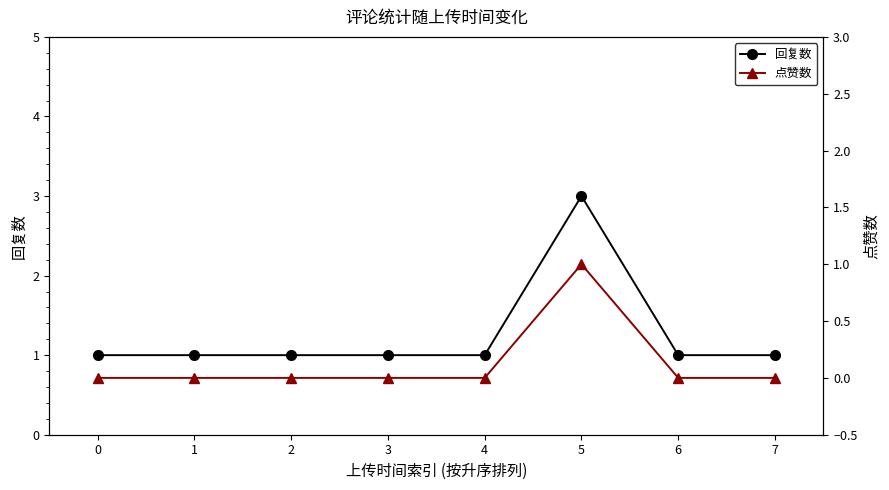

Rank the series at 2 from lowest to highest value.

点赞数, 回复数